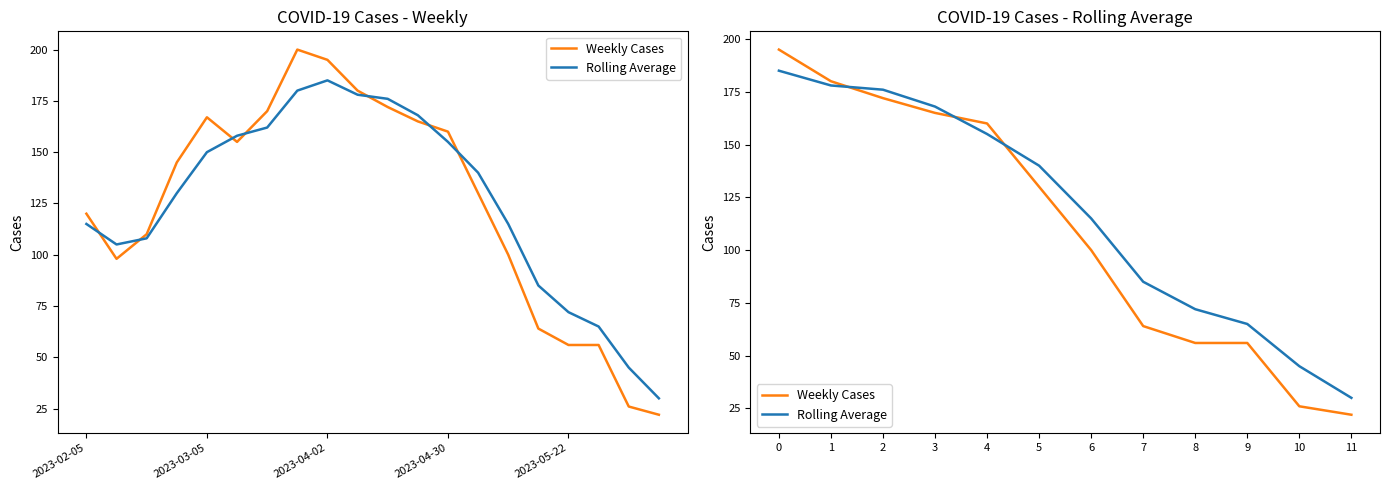

What is the minimum value shown in the chart?

22